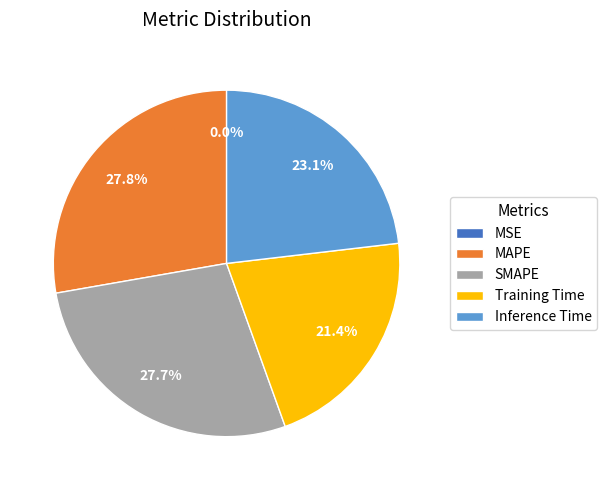

What percentage is the SMAPE slice, to the nearest percent?

28%